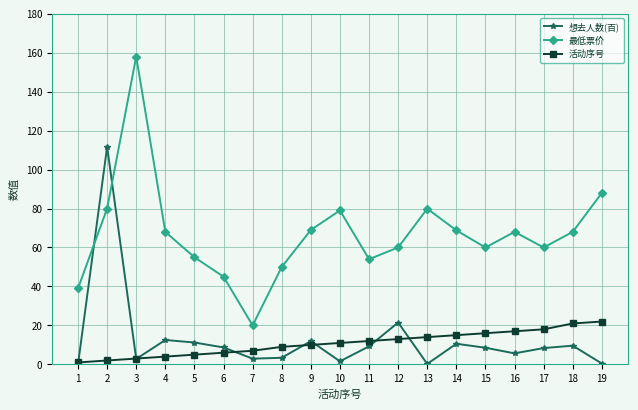

In 想去人数(百), how many points are higher than both neighbors (excluding endpoints)?

6